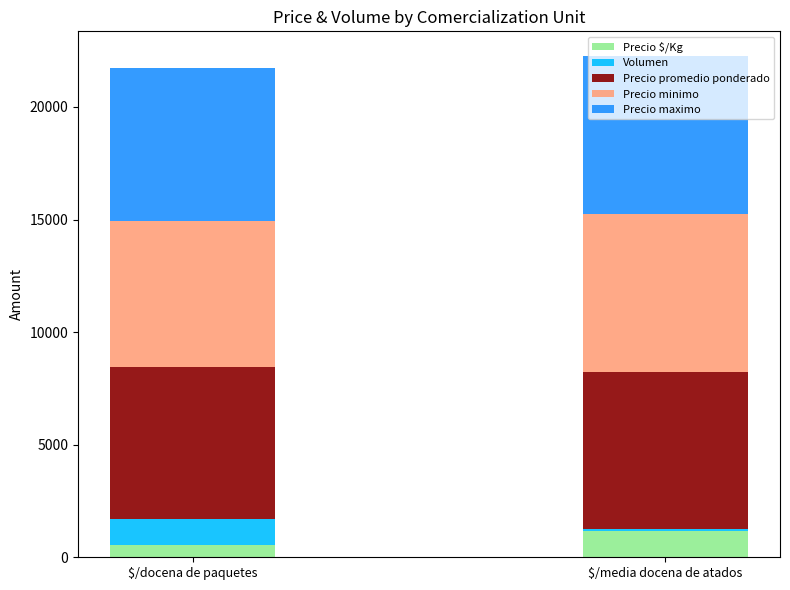

What is the maximum value for Precio $/Kg?

1167